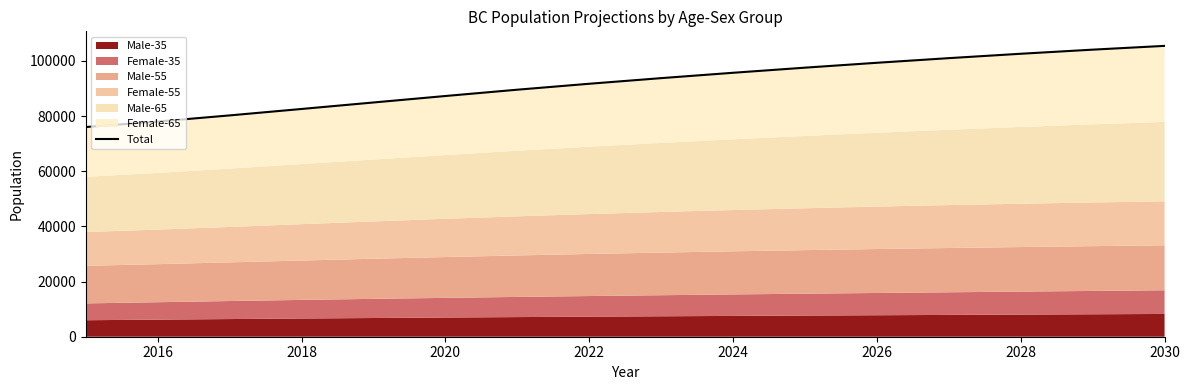

What is the difference between the second highest and minimum values?

28048.2